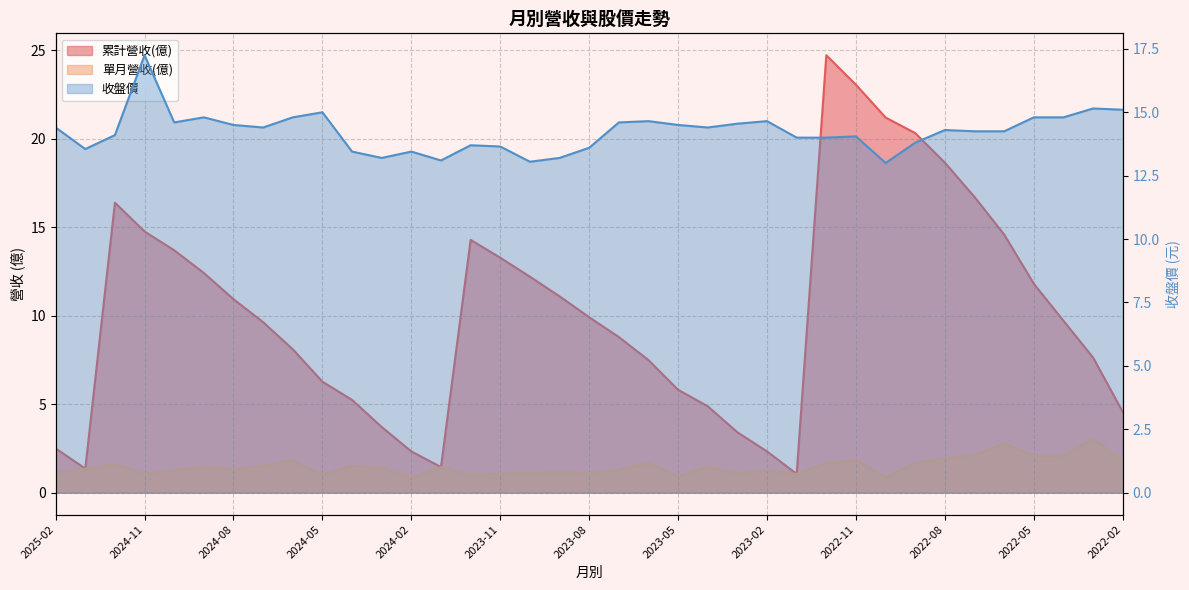

Rank the categories by 累計營收(億) value from lowest to highest.

2023-01, 2025-01, 2024-01, 2024-02, 2023-02, 2025-02, 2023-03, 2024-03, 2022-02, 2023-04, 2024-04, 2023-05, 2024-05, 2023-06, 2022-03, 2024-06, 2023-07, 2024-07, 2022-04, 2023-08, 2024-08, 2023-09, 2022-05, 2023-10, 2024-09, 2023-11, 2024-10, 2023-12, 2022-06, 2024-11, 2024-12, 2022-07, 2022-08, 2022-09, 2022-10, 2022-11, 2022-12